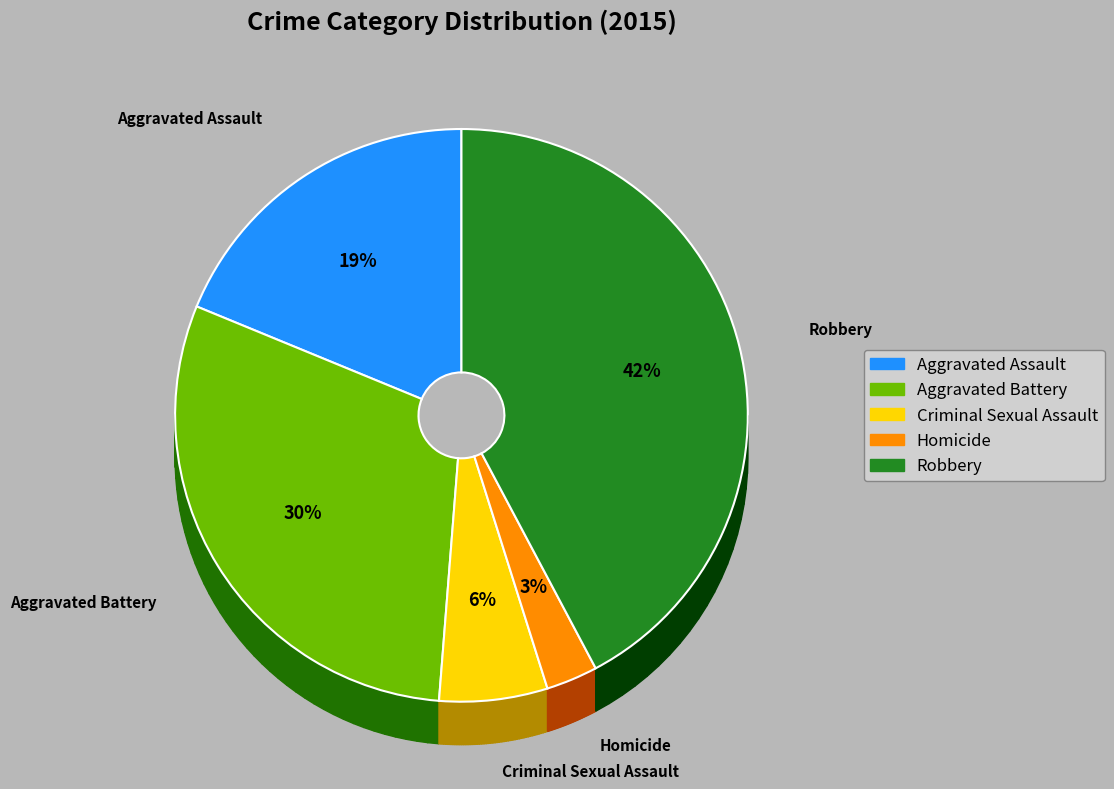

Is the sum of Robbery and Aggravated Assault greater than half?

Yes